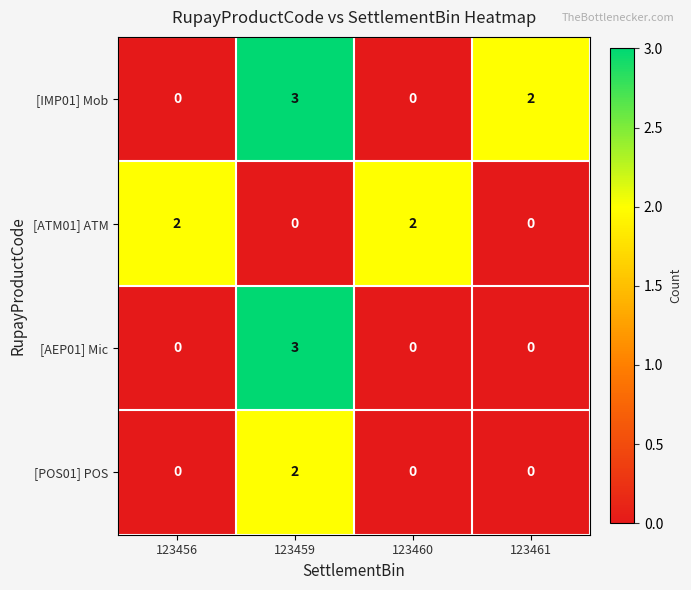

What is the spread (max minus min) of values at 123460?

2